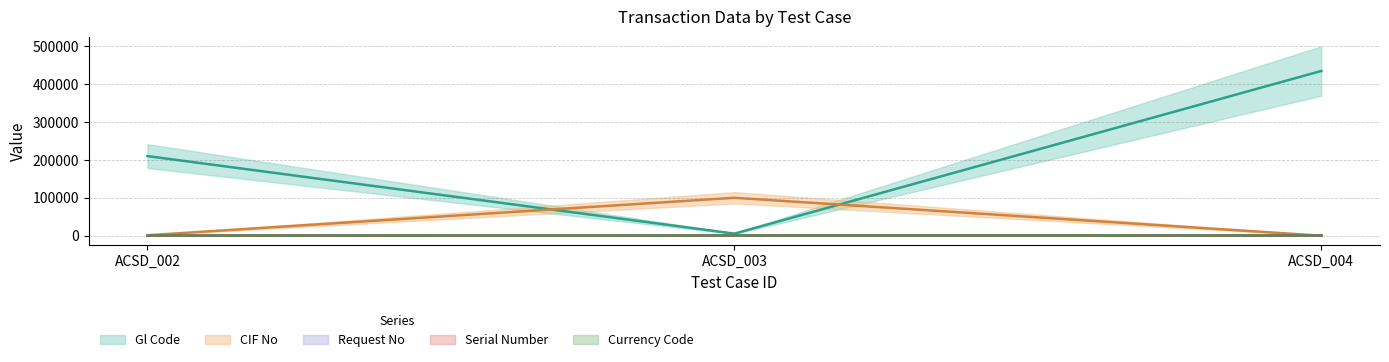

Is this an area chart (filled region under the line)?

No